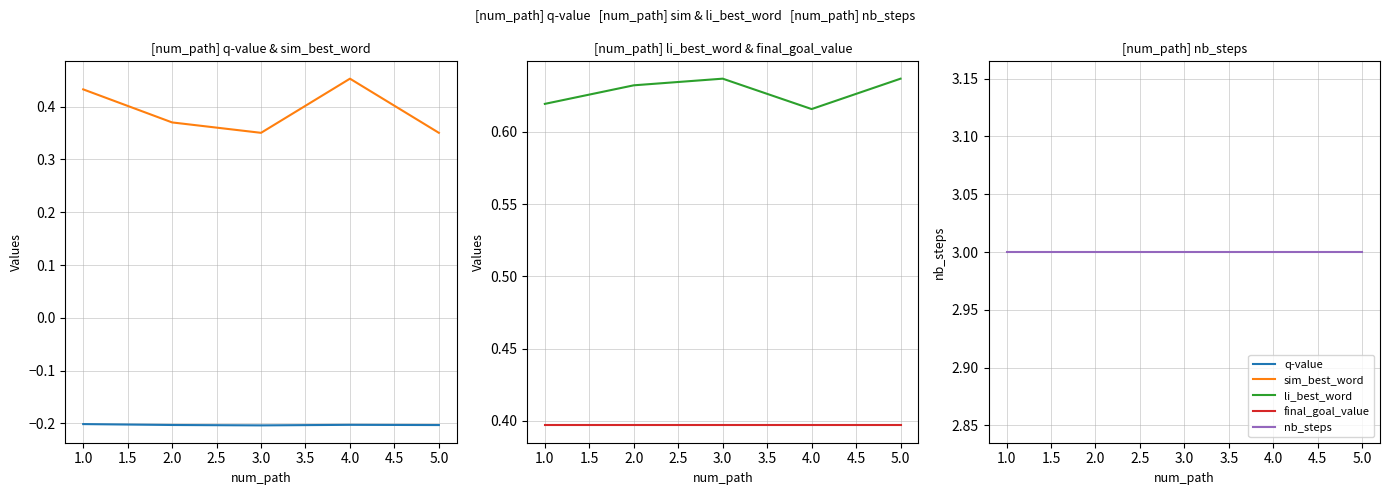

What is the maximum value for sim_best_word?

0.5